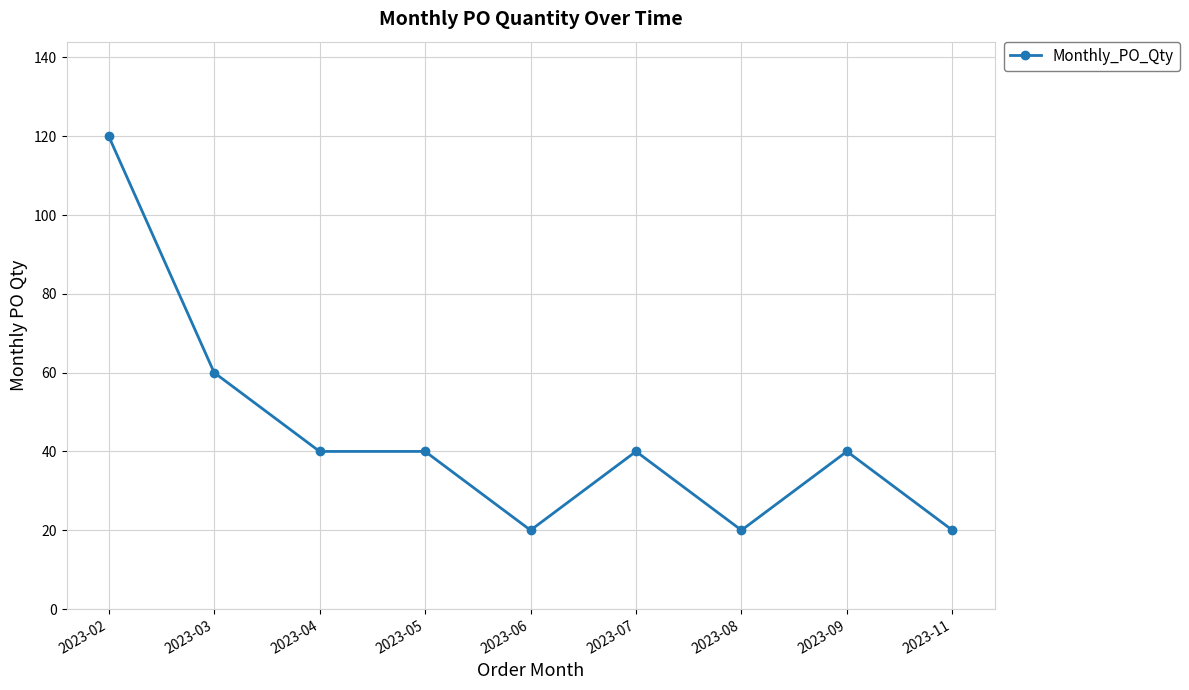

What is the maximum value shown in the chart?

120